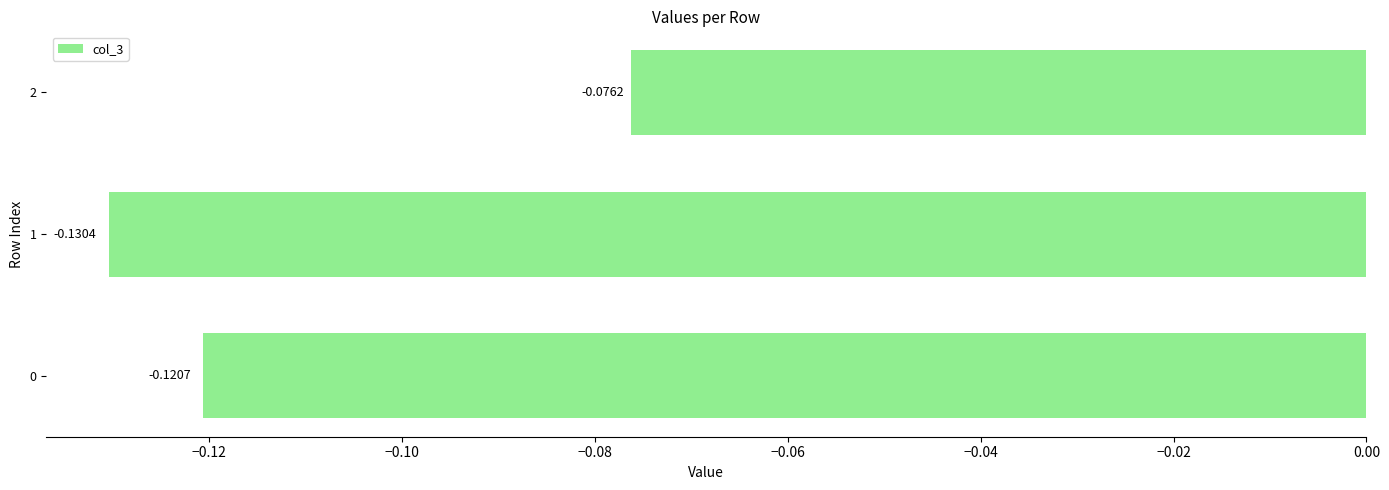

How many bars are there in total?

3